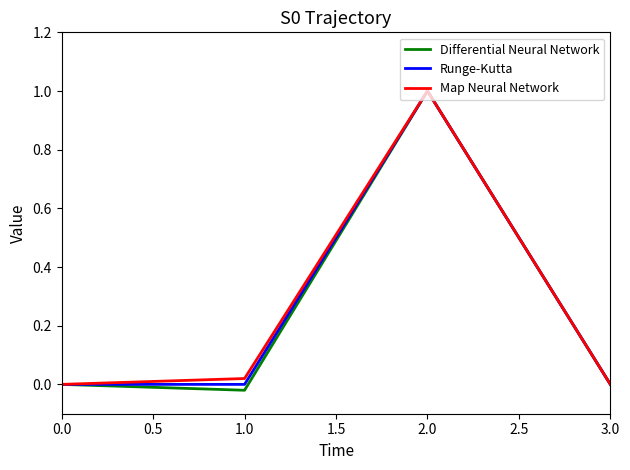

In Map Neural Network, how many points are higher than both neighbors (excluding endpoints)?

1